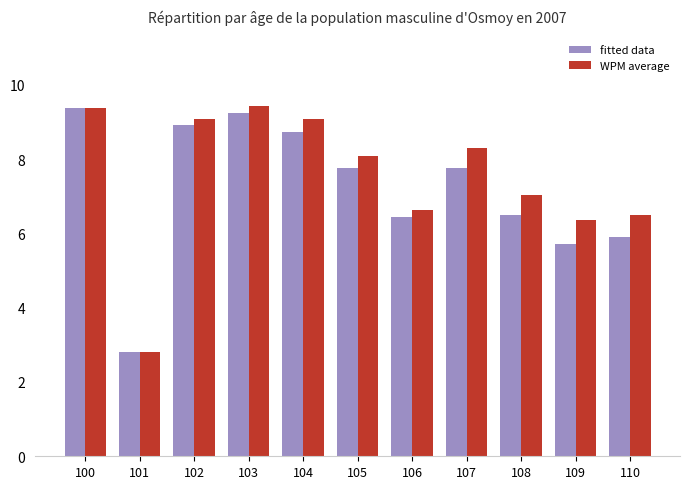

Which series has the largest total across all categories?

WPM average